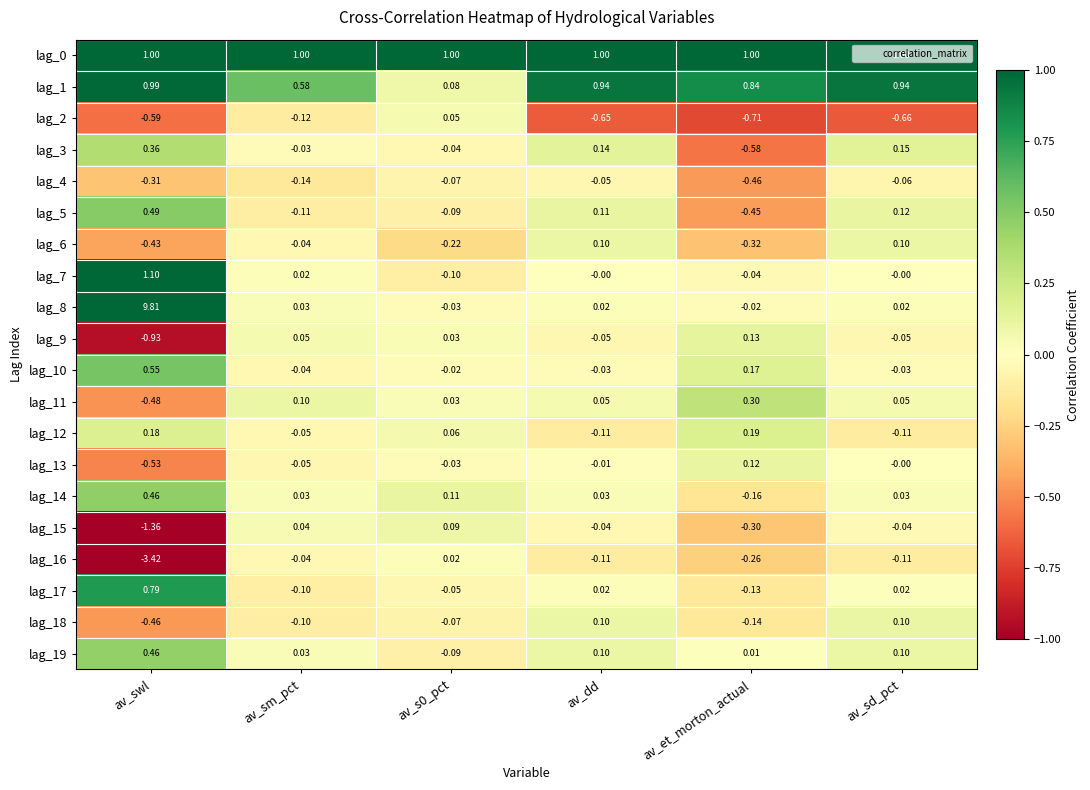

Where is lag_12 nearest to the value 0?

av_sm_pct